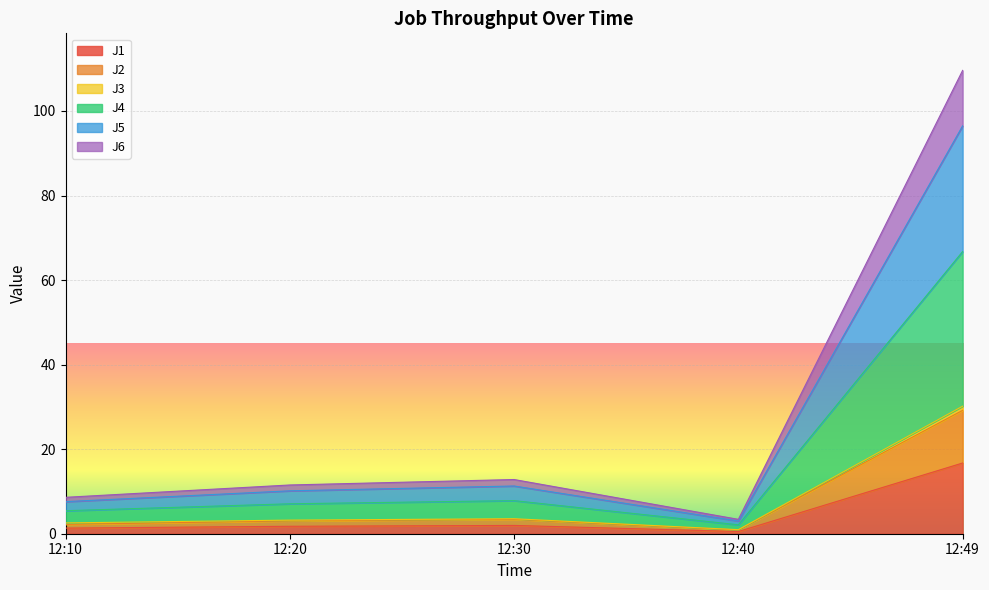

Read the J2 value at 12:40.

0.9